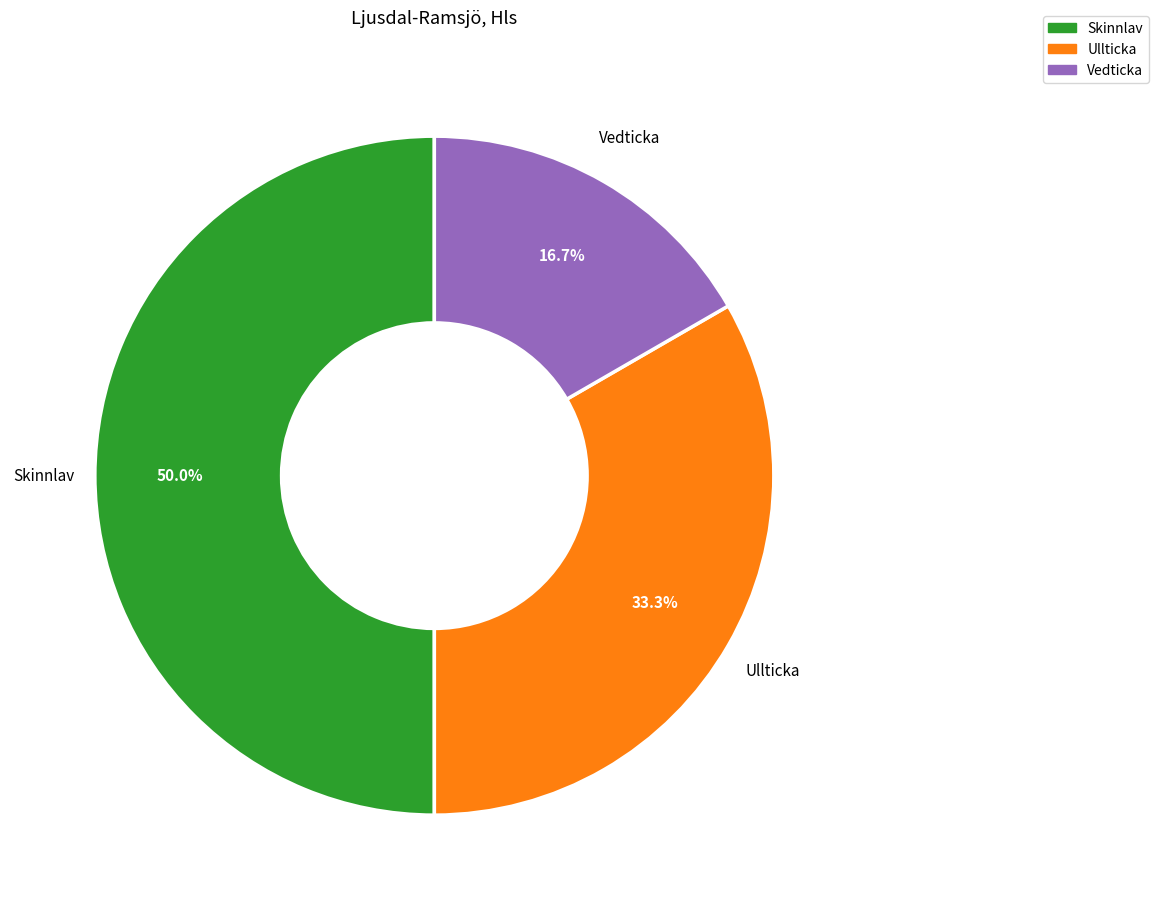

Which category has the smallest portion of the pie?

Vedticka (100101394)